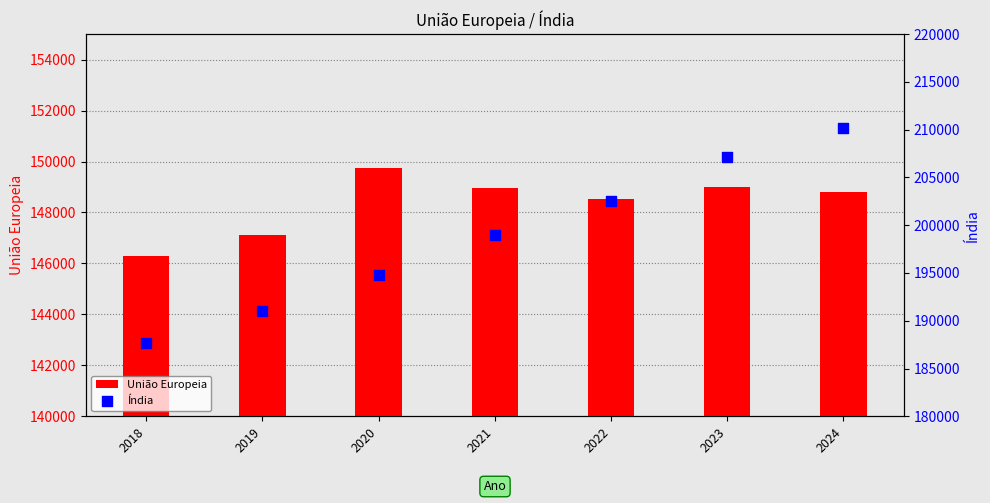

What are all the series names shown in the legend?

União Europeia, Índia